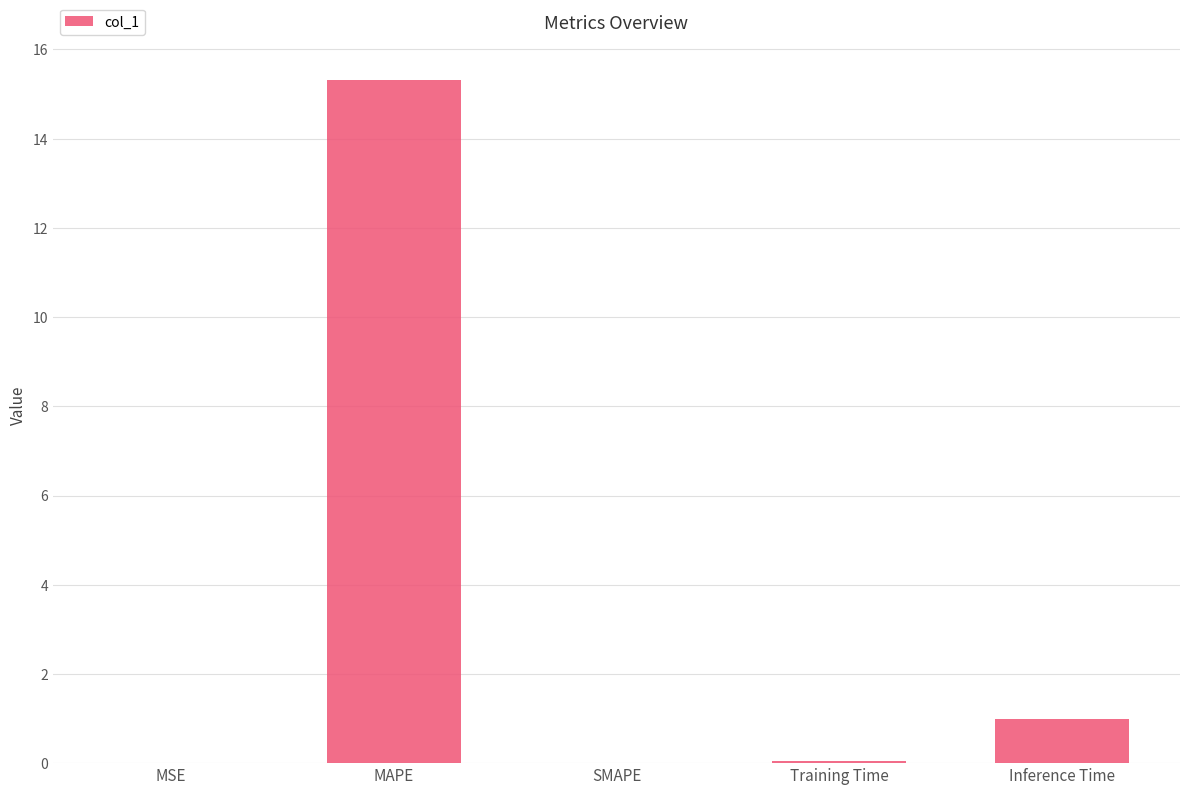

What is the maximum value shown in the chart?

15.3